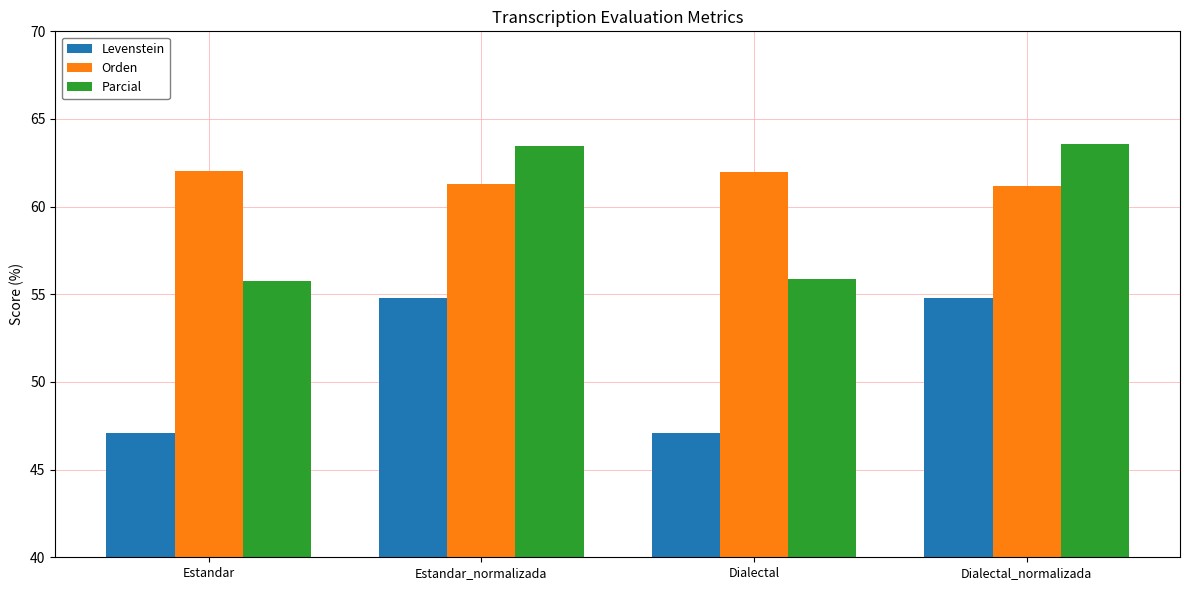

What is the label of the 1st bar from the right?

Dialectal_normalizada